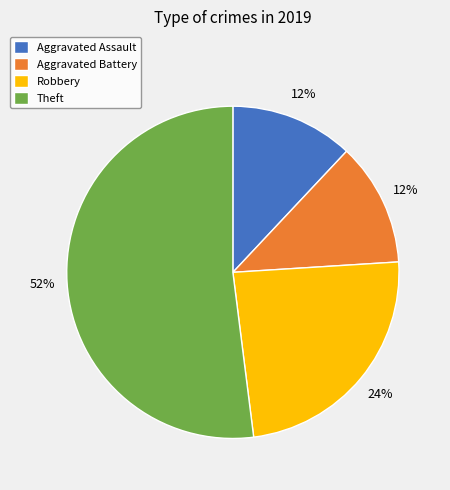

Do Aggravated Battery and Aggravated Assault together represent more than half of the pie?

No